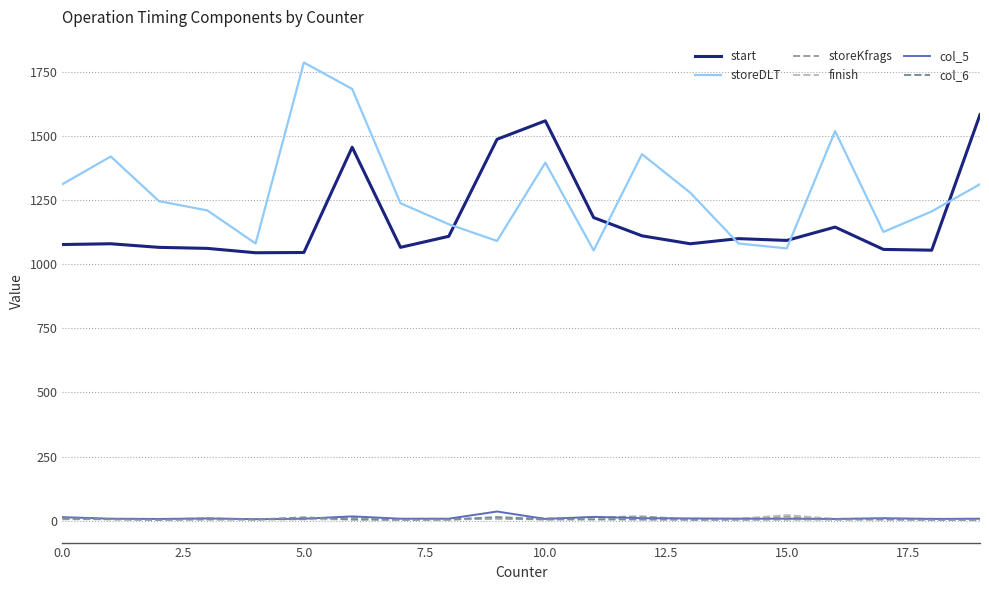

What is the maximum value shown in the chart?

1785